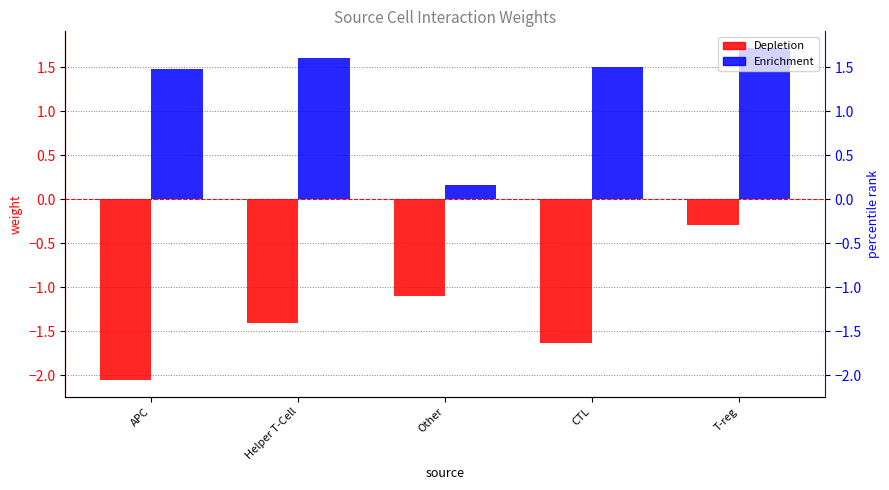

The Depletion series shows -0.3 at T-reg. True or false?

True